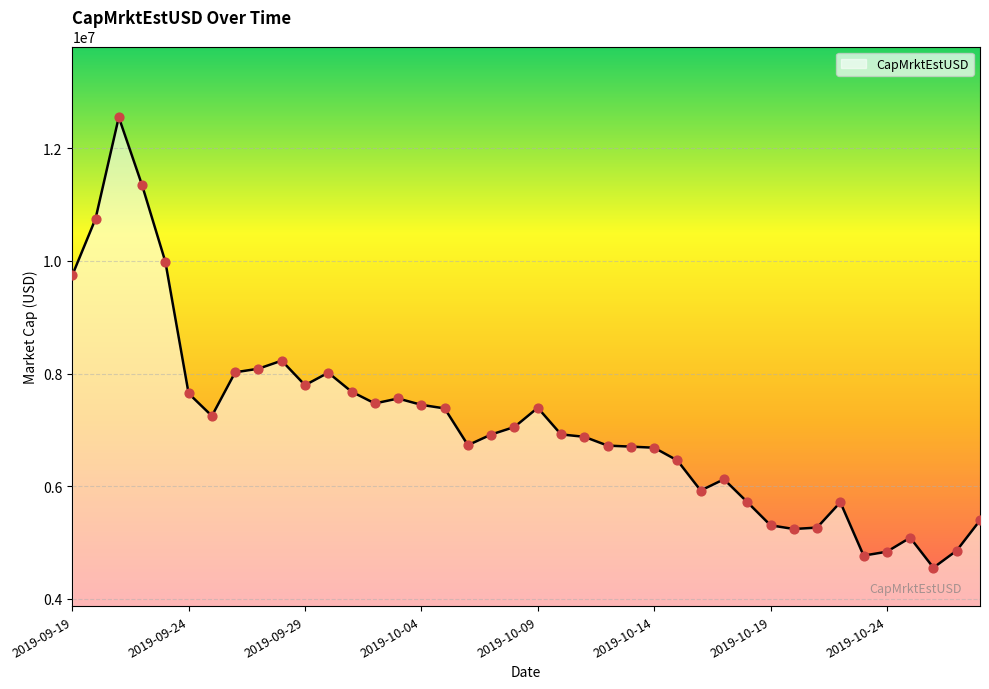

What is the greatest value displayed?

12553522.7